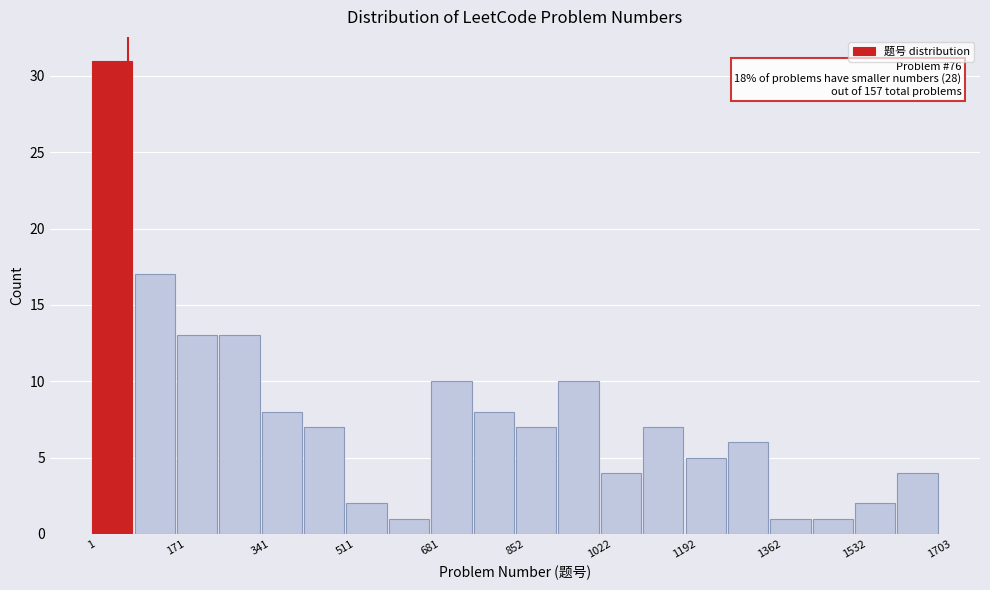

Which range on the x-axis has the tallest bar?

0 to 80